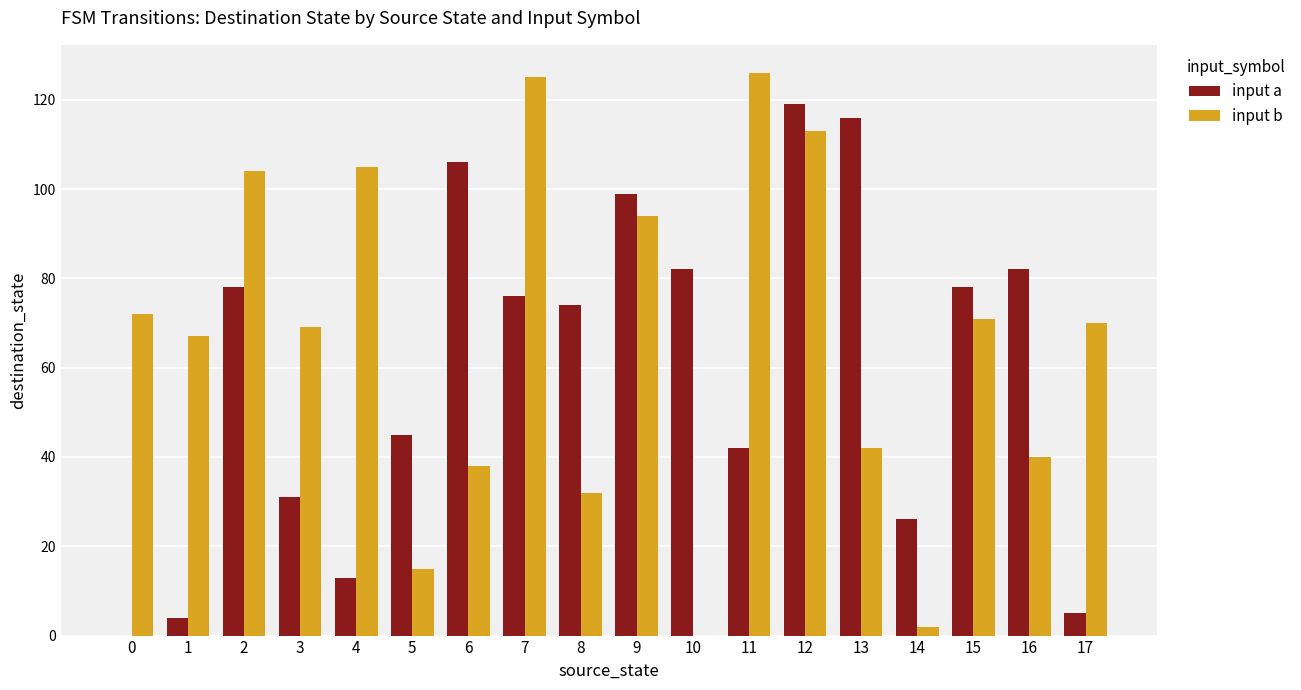

Reading left to right, transcribe all the data shown in this chart.

input a: 0=0	1=4	2=78	3=31	4=13	5=45	6=106	7=76	8=74	9=99	10=82	11=42	12=119	13=116	14=26	15=78	16=82	17=5
input b: 0=72	1=67	2=104	3=69	4=105	5=15	6=38	7=125	8=32	9=94	10=0	11=126	12=113	13=42	14=2	15=71	16=40	17=70